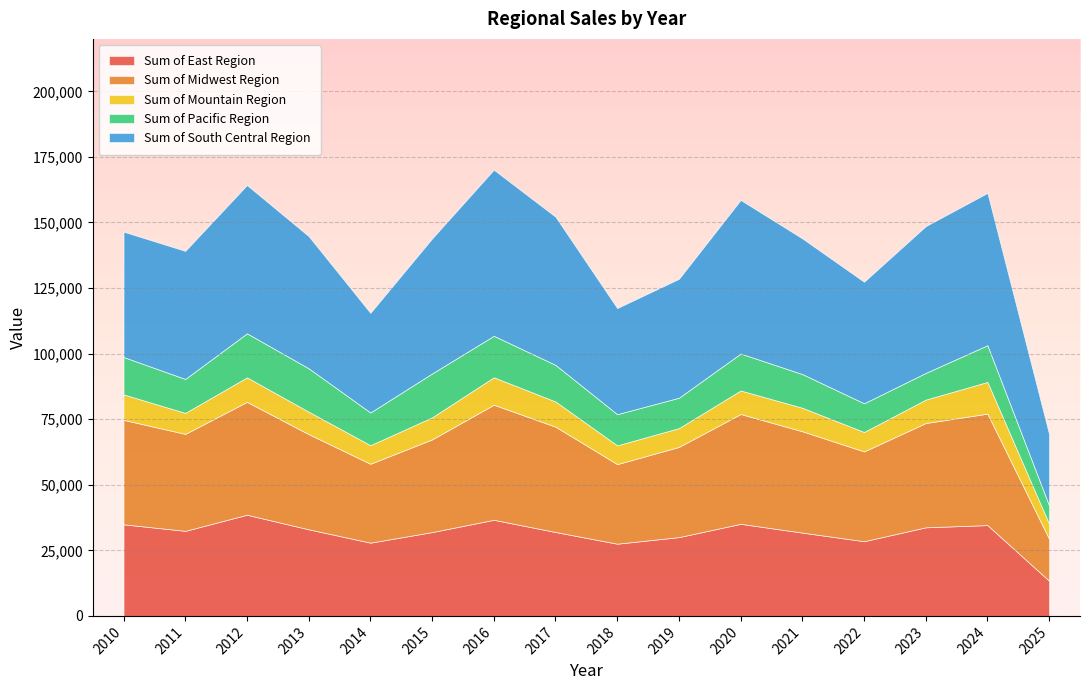

What is the value of the Sum of Pacific Region point at the 3rd from the left?

16793